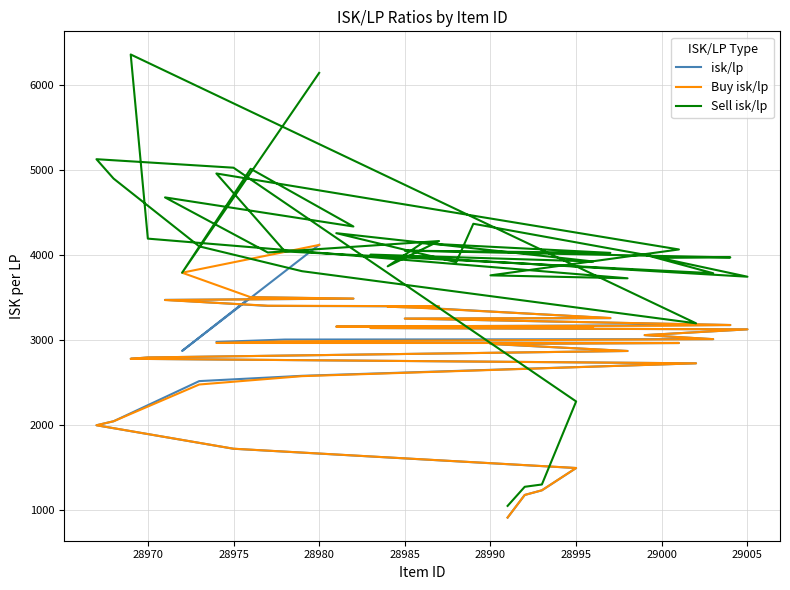

Count the number of categories in the chart.

38